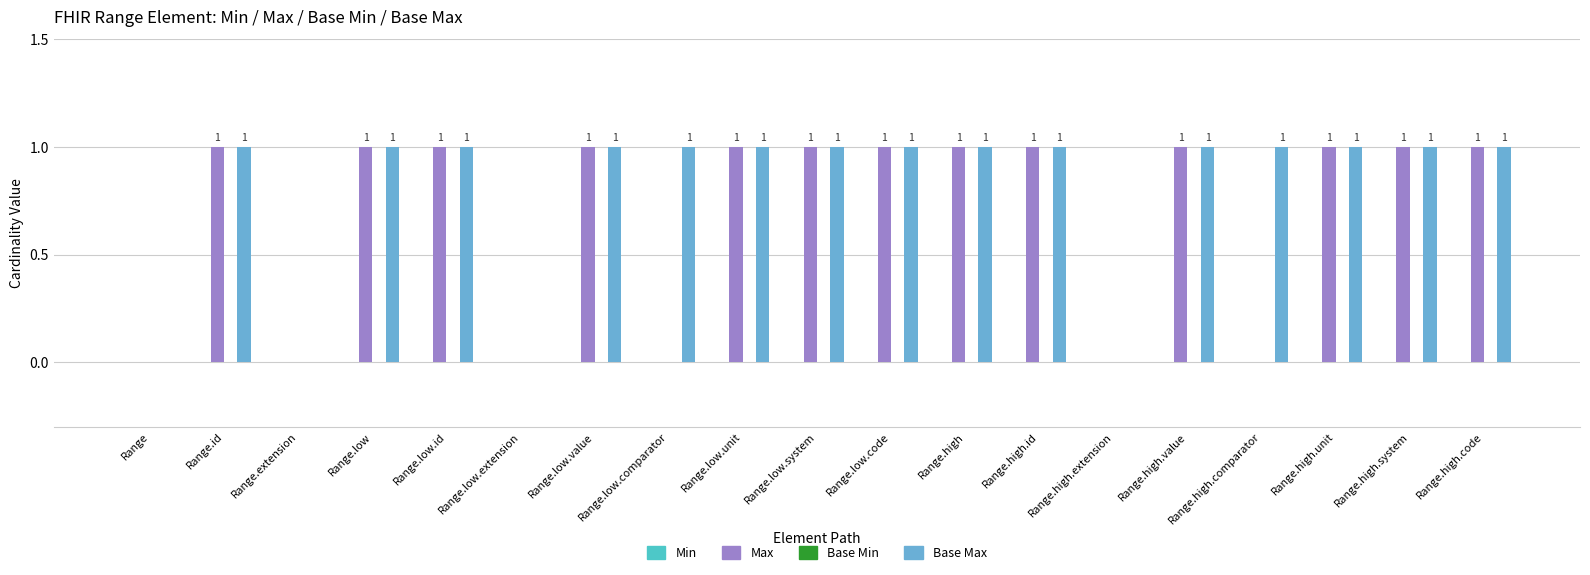

What is the sum of all Max values?

13